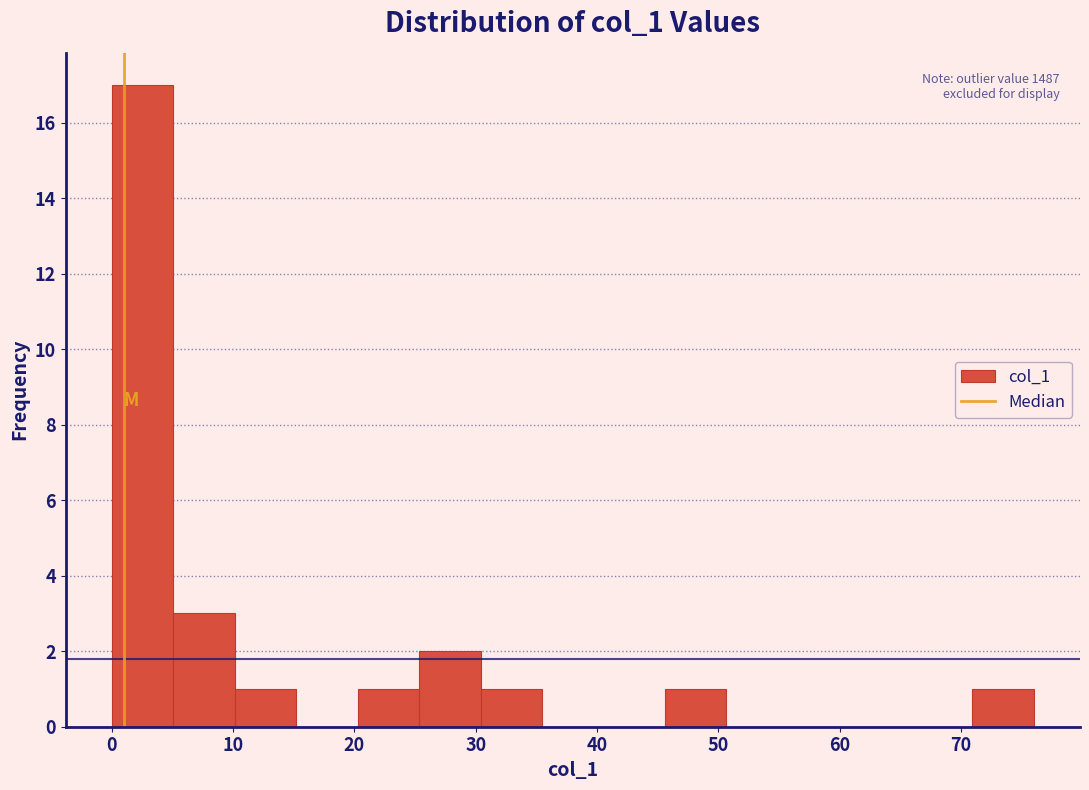

Over which range of the x-axis is the bar tallest?

0 to 5